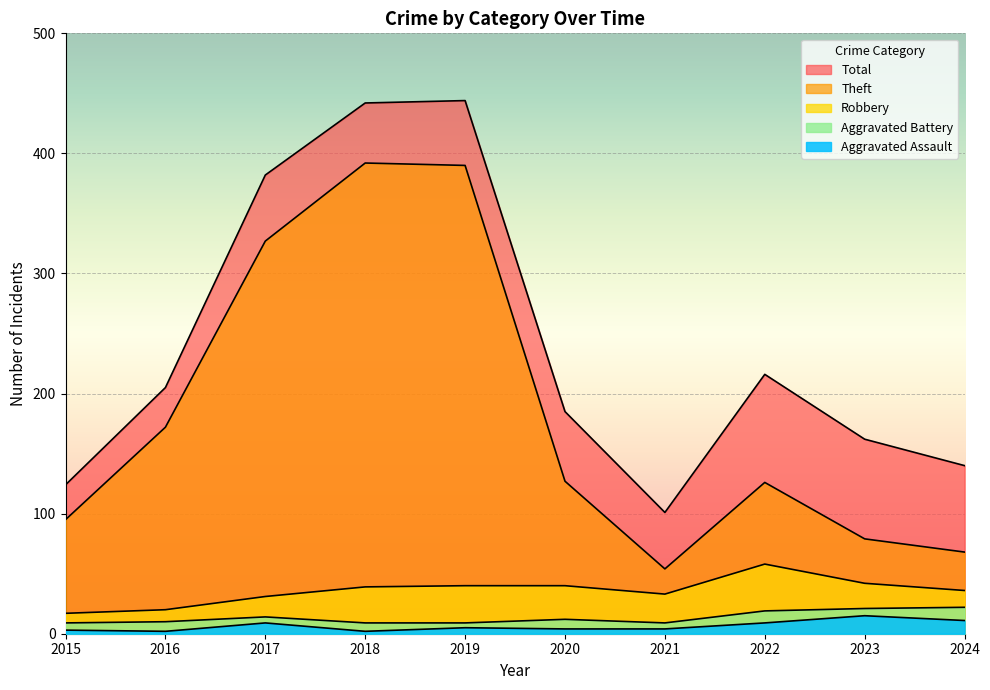

Where is the first local maximum for Aggravated Assault?

2017